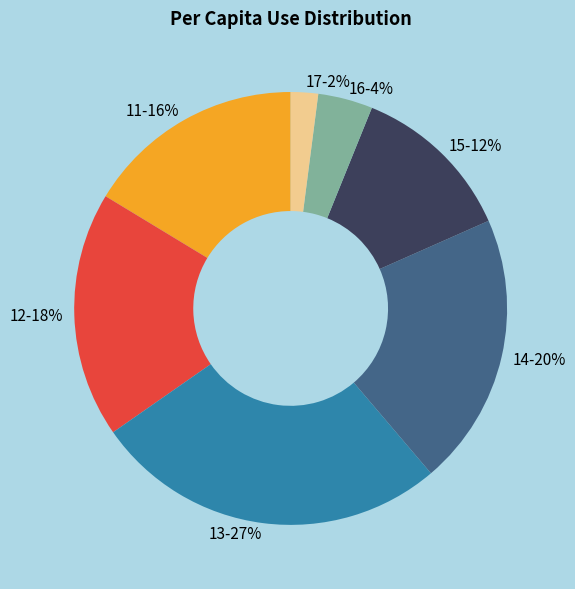

To the nearest percent, what is the difference between the 11-16% and 15-12% slice percentages?

4%